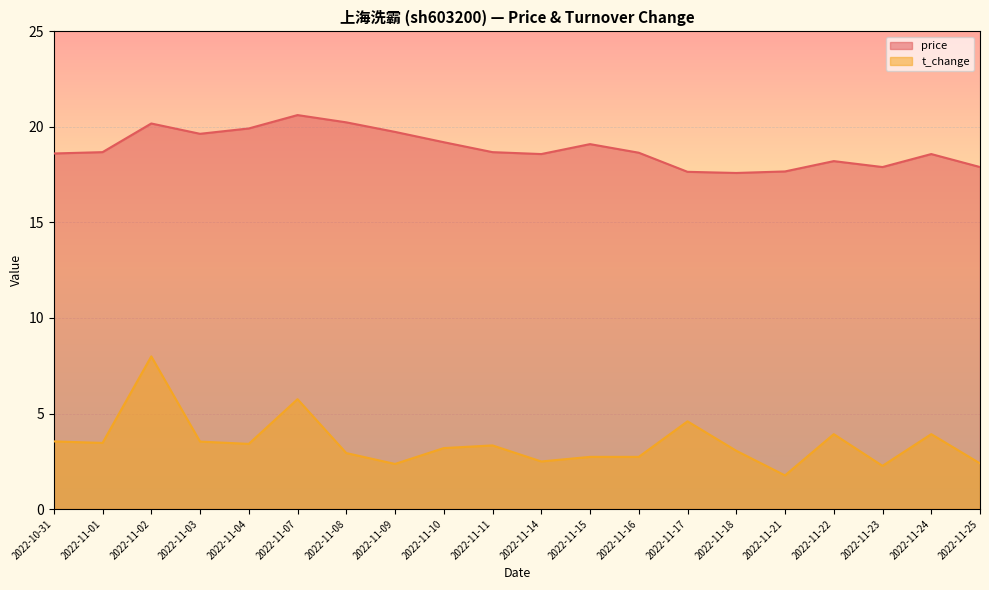

Rank the series by their average value, from highest to lowest.

price, t_change